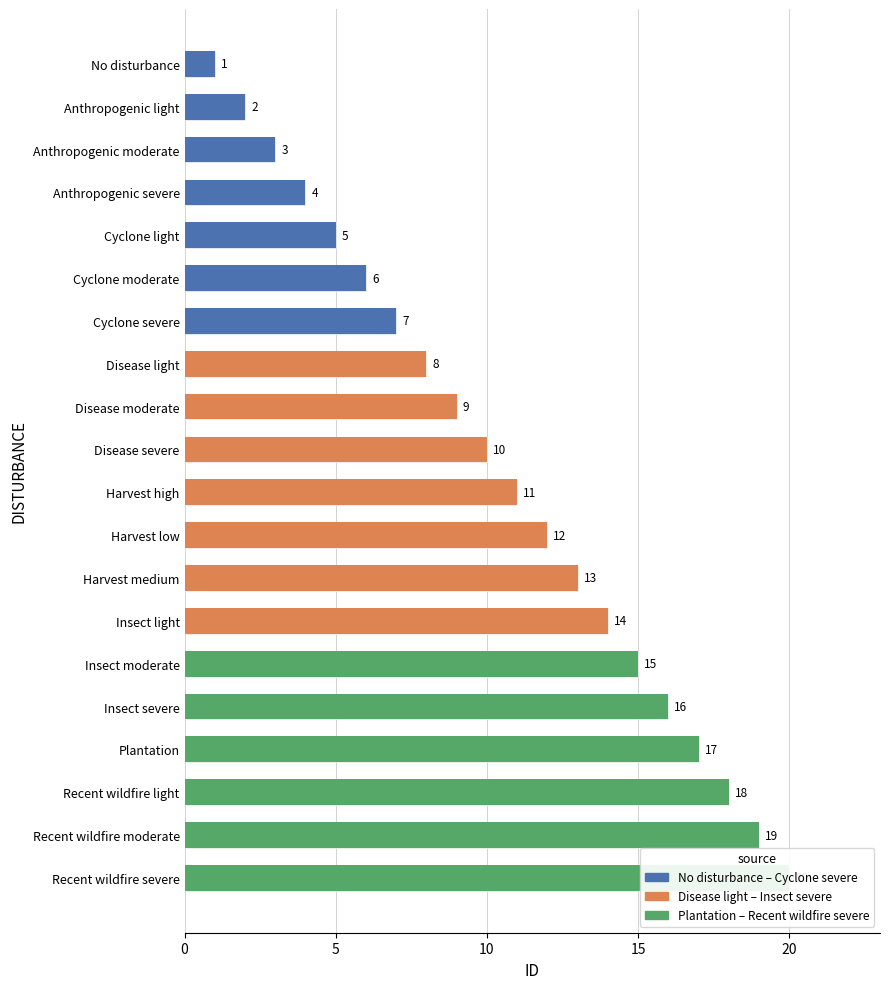

What is the sum of the values at Disease light and Insect light?

22